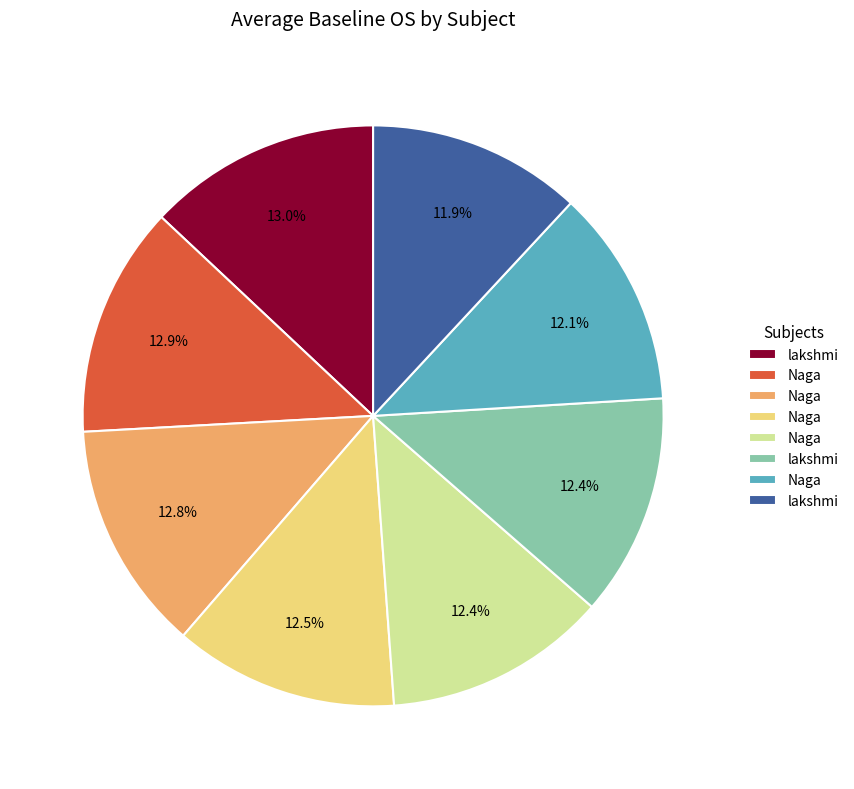

Does any single category account for the majority?

No